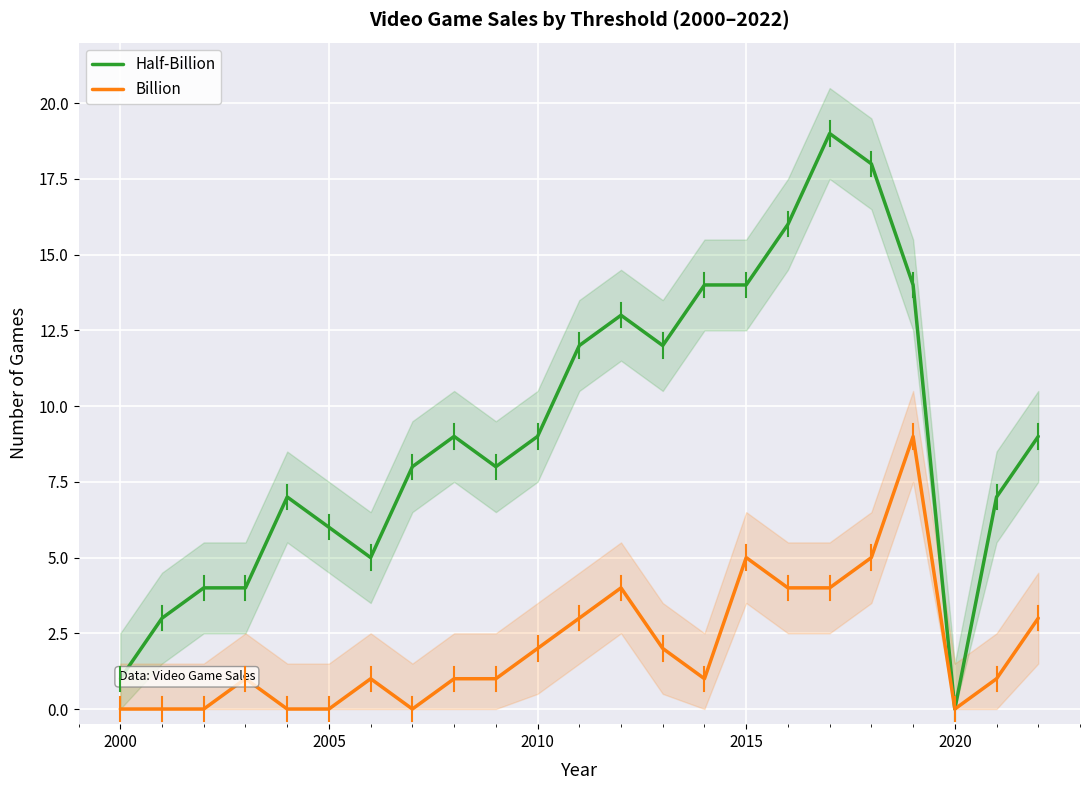

What are all the series names shown in the legend?

Half-Billion, Billion